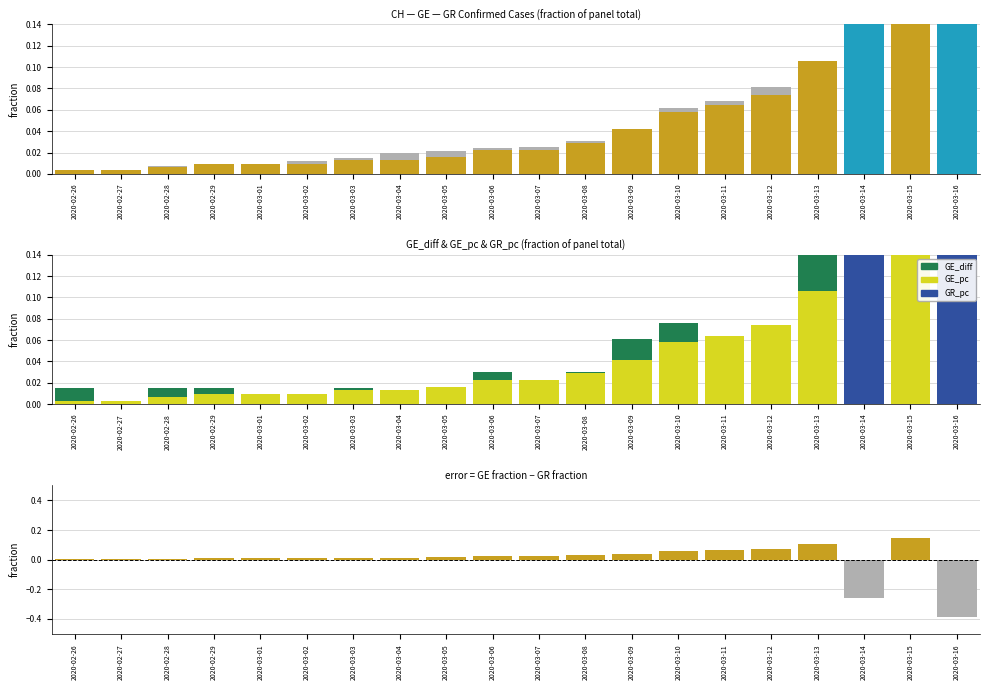

Rank the categories by GR value from highest to lowest.

2020-03-16, 2020-03-14, 2020-02-26, 2020-02-27, 2020-02-28, 2020-02-29, 2020-03-01, 2020-03-02, 2020-03-03, 2020-03-04, 2020-03-05, 2020-03-06, 2020-03-07, 2020-03-08, 2020-03-09, 2020-03-10, 2020-03-11, 2020-03-12, 2020-03-13, 2020-03-15